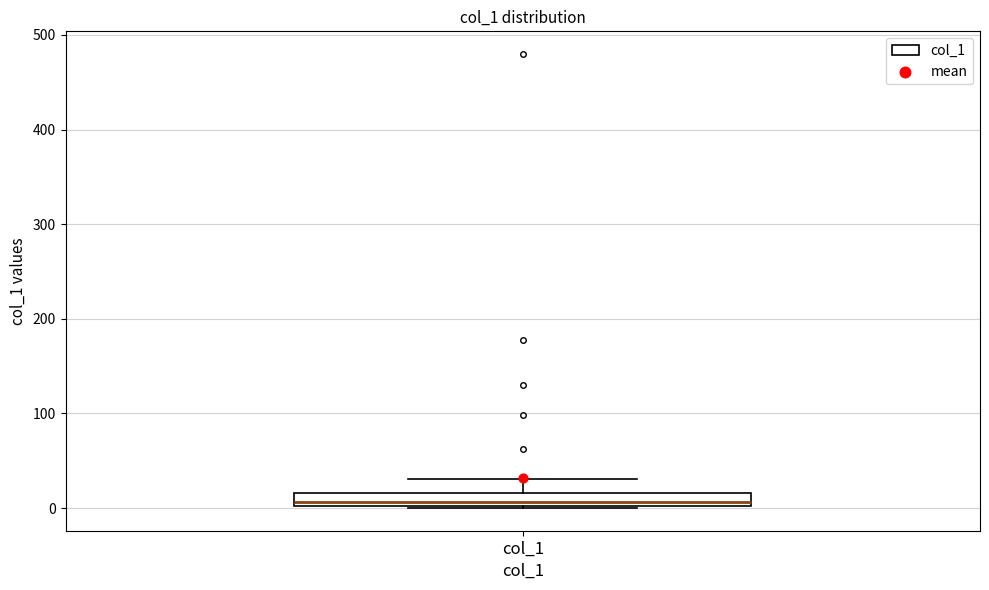

Where does the median line of the box for col_1 sit on the y-axis? The values are not printed on the chart, so give them approximately, as read against the axis.

10